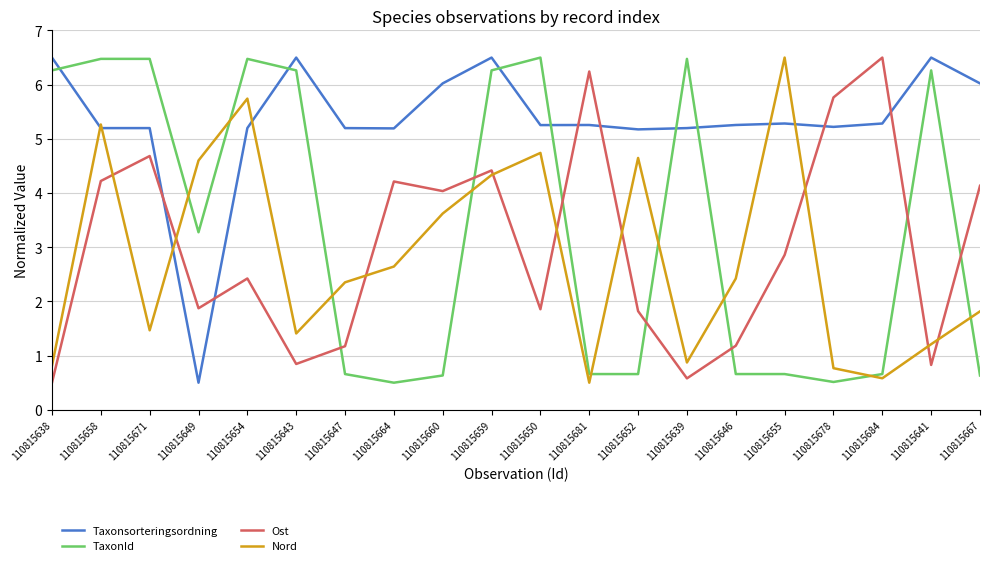

What position from the right is 110815641?

2